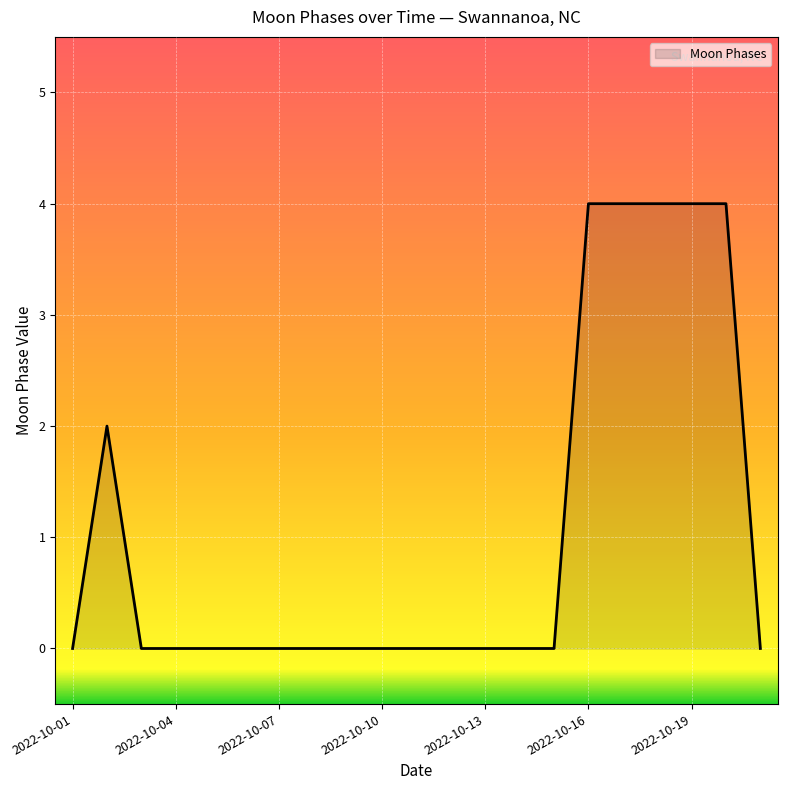

What is the difference between the maximum and minimum values?

4